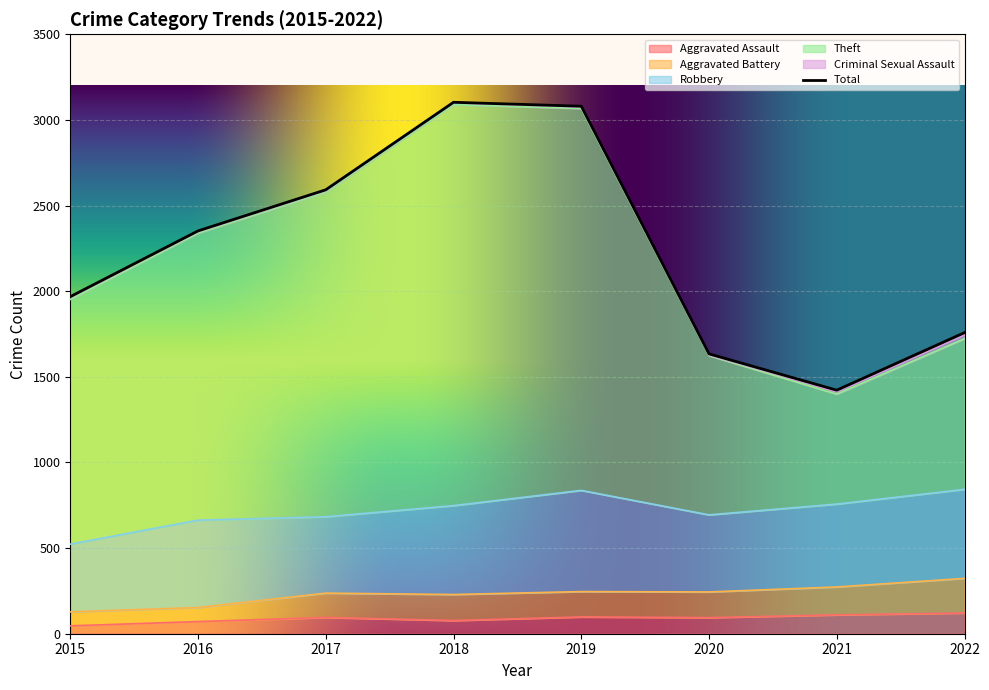

The value of Aggravated Battery at 2021 is 273. True or false?

True